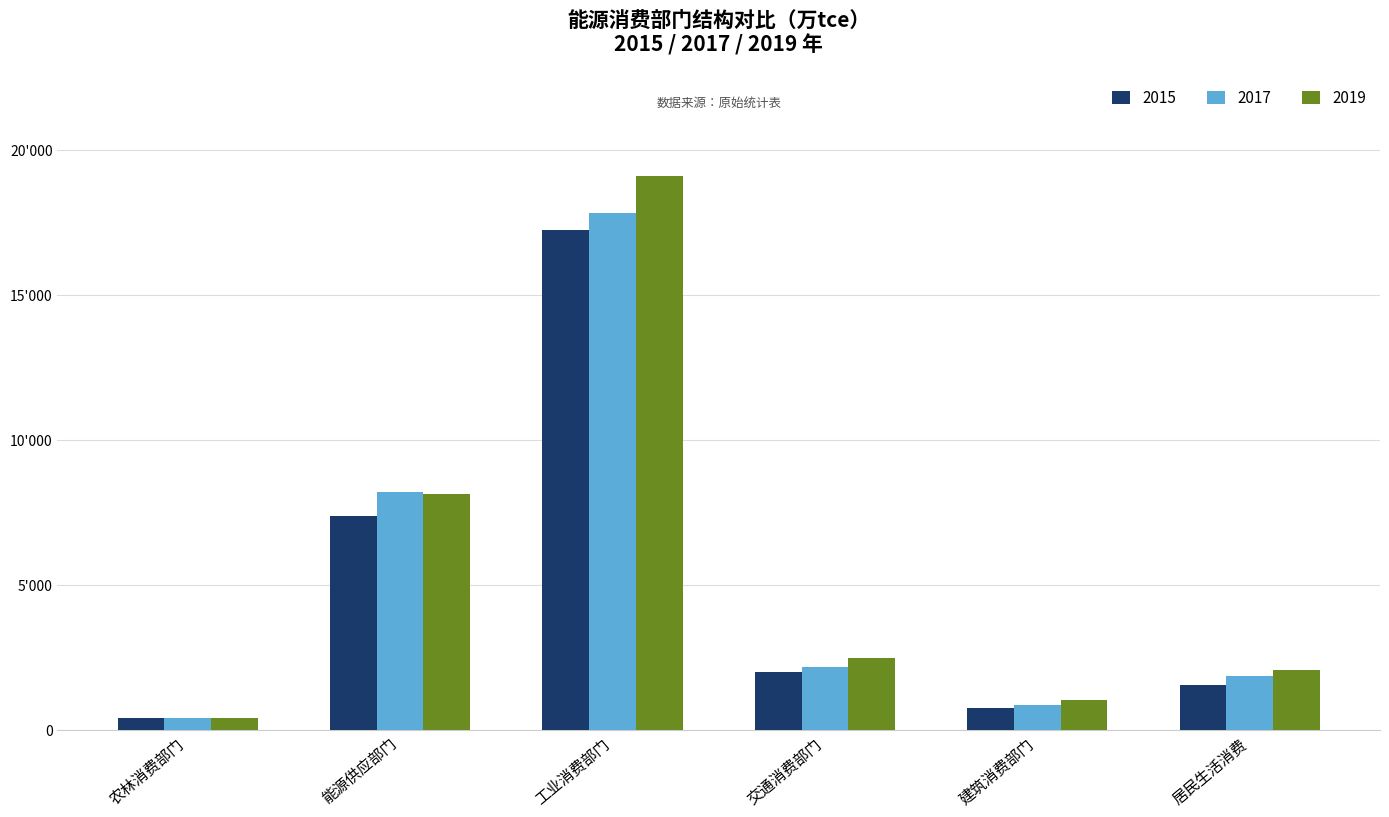

Which has a higher value, 居民生活消费 or 建筑消费部门?

居民生活消费